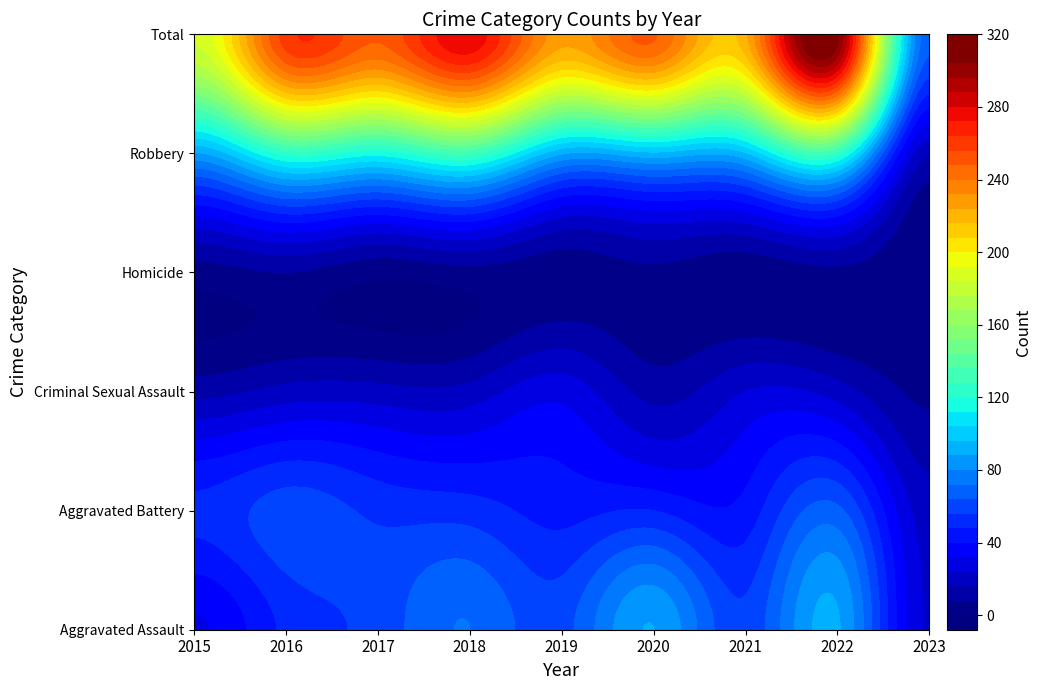

Which series has the largest total across all categories?

Total